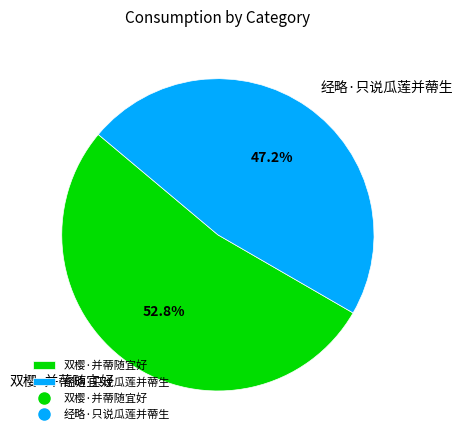

What portion of the pie excludes 双樱·并蔕随宜好?

47.2%